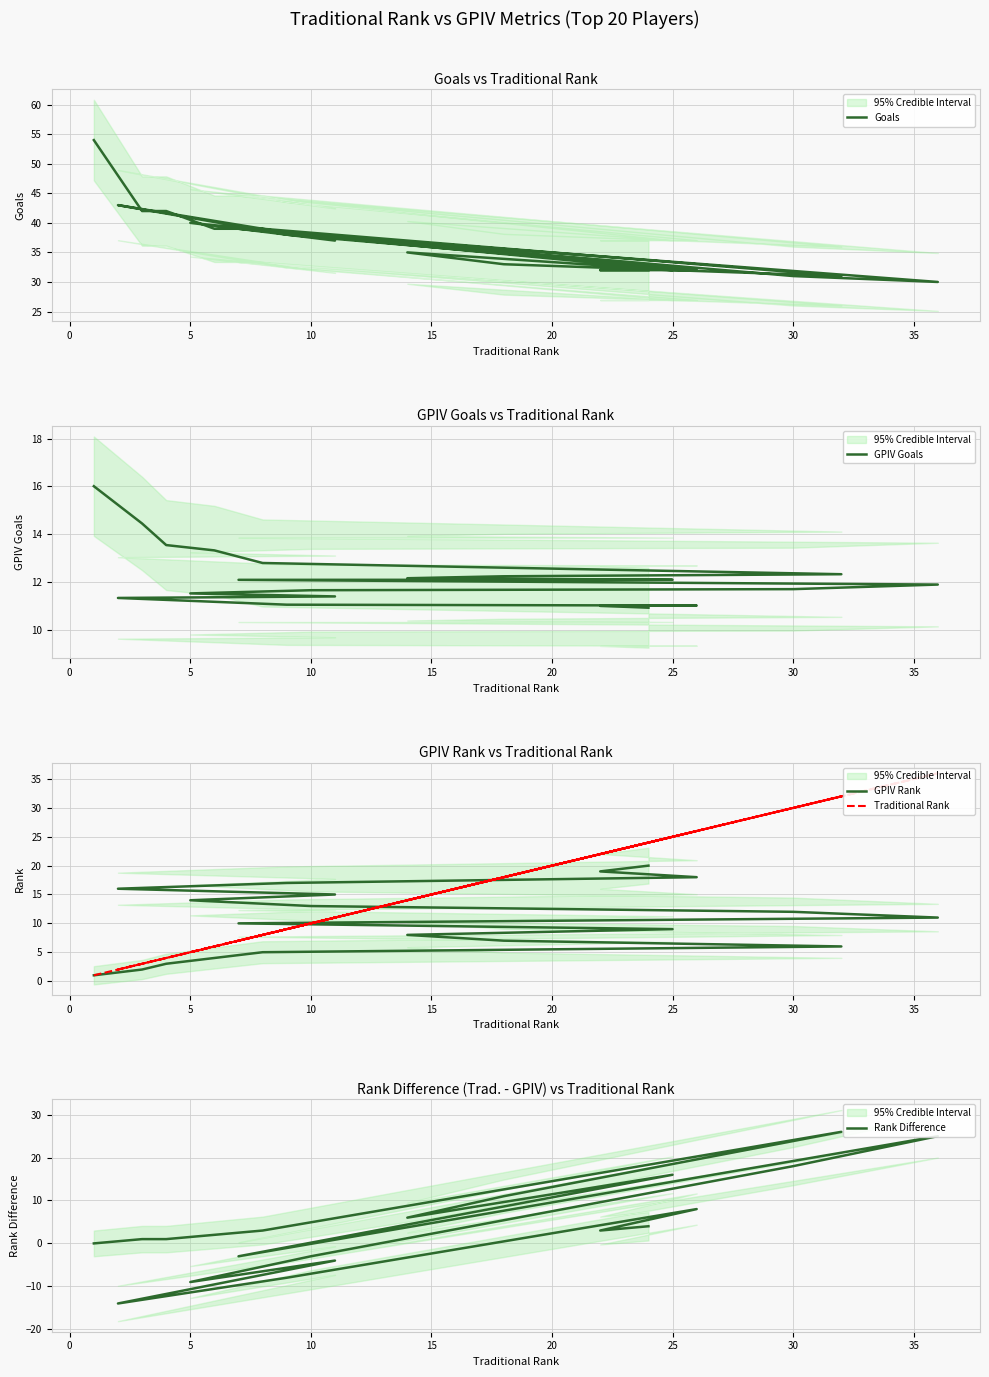

Is the value of Rank Difference at 5 greater than the value of GPIV Rank at 25?

No